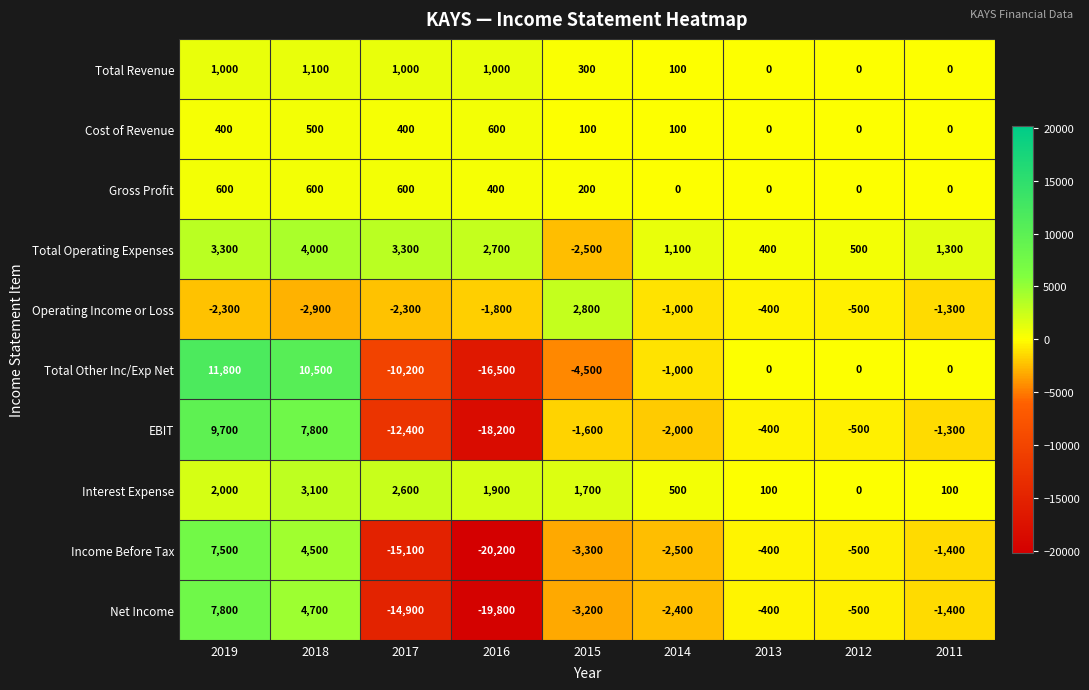

The value of Total Revenue at 2019 is 1000. True or false?

True